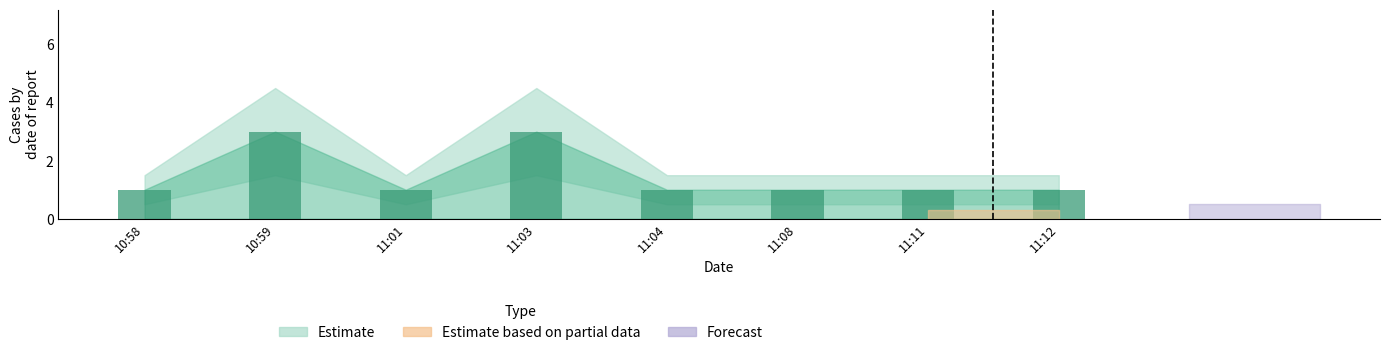

What is the greatest value displayed?

3